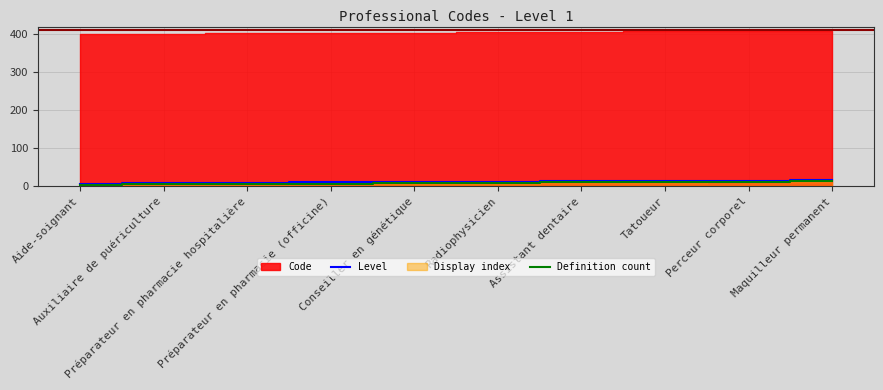

At which category does the chart reach its minimum across all series?

Aide-soignant